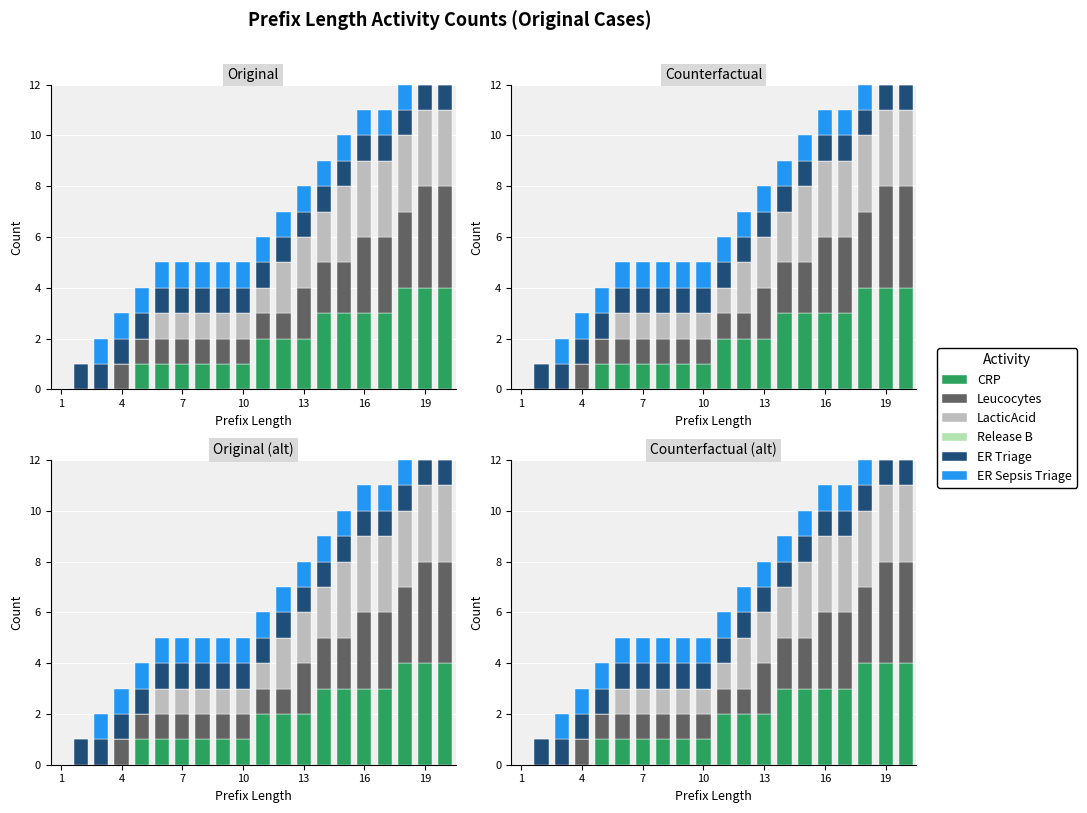

At which label does ER Triage reach its peak?

4